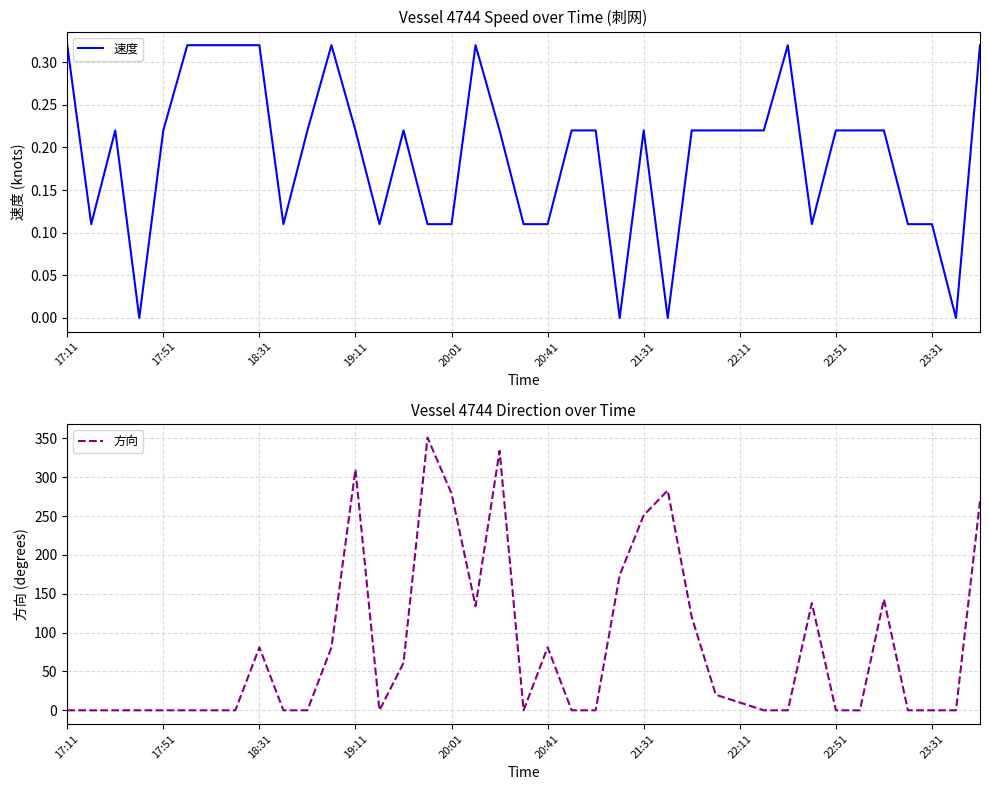

True or false: 方向 has more than 1 interior local peaks.

True